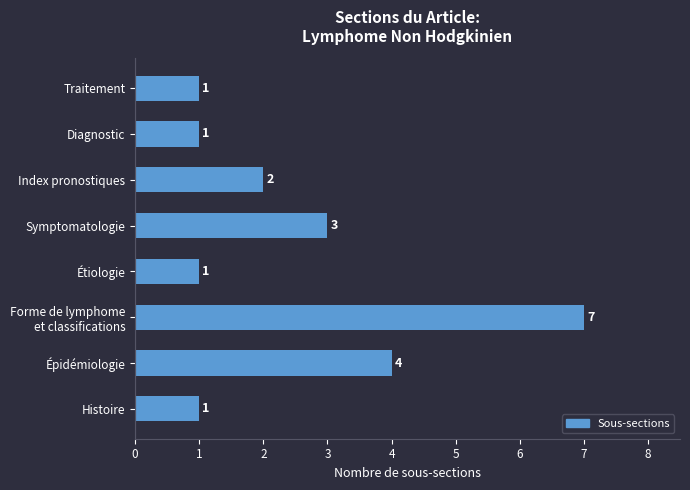

What is the maximum value shown in the chart?

7